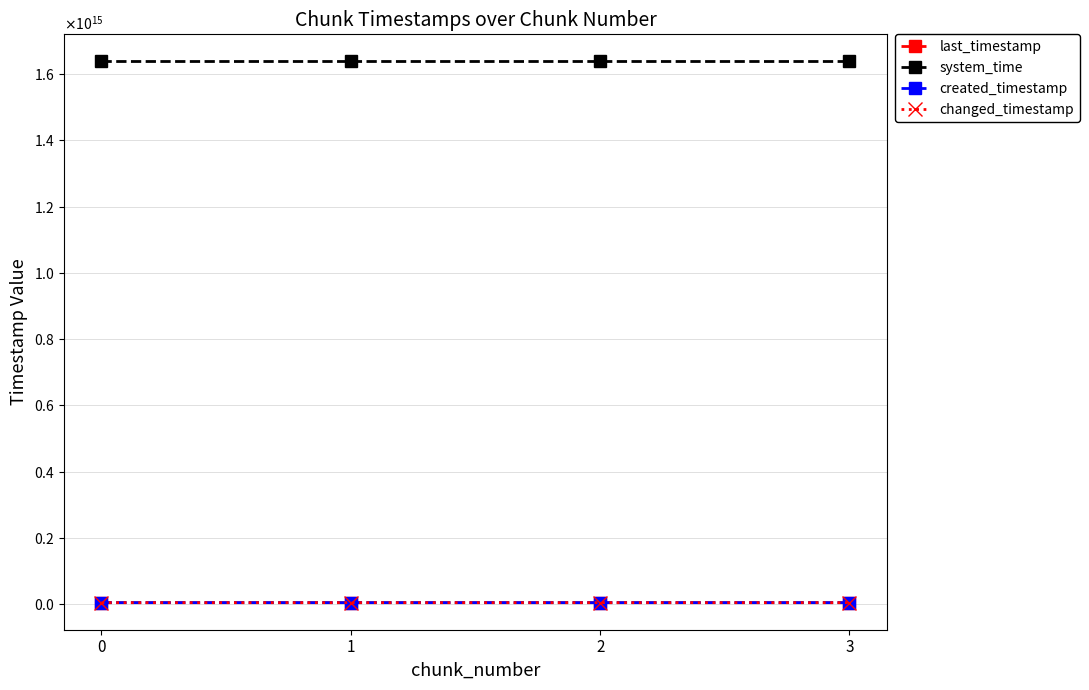

Is the value of system_time at 2 greater than the value of last_timestamp at 2?

Yes